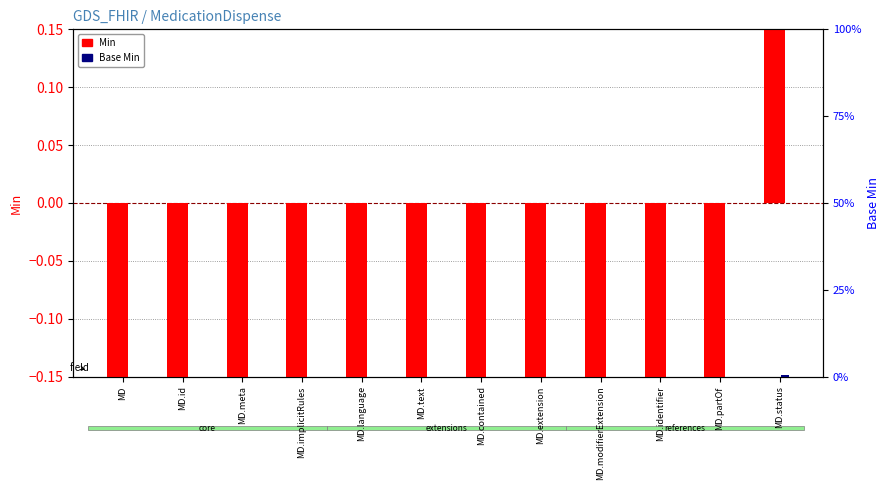

What is the total value across all series at MD.extension?

-0.5